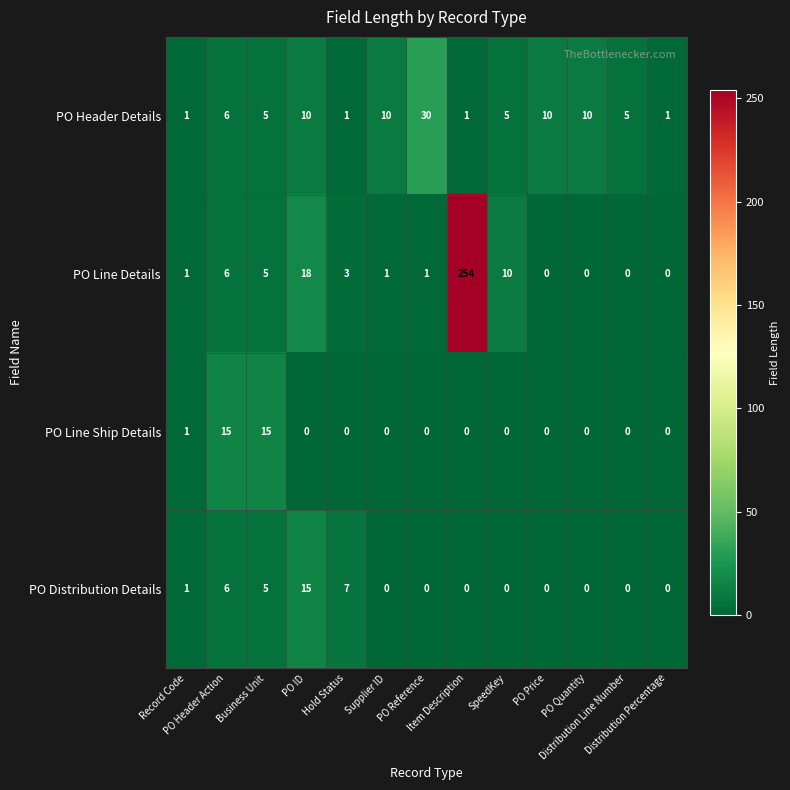

At how many categories does at least one series exceed 164?

1